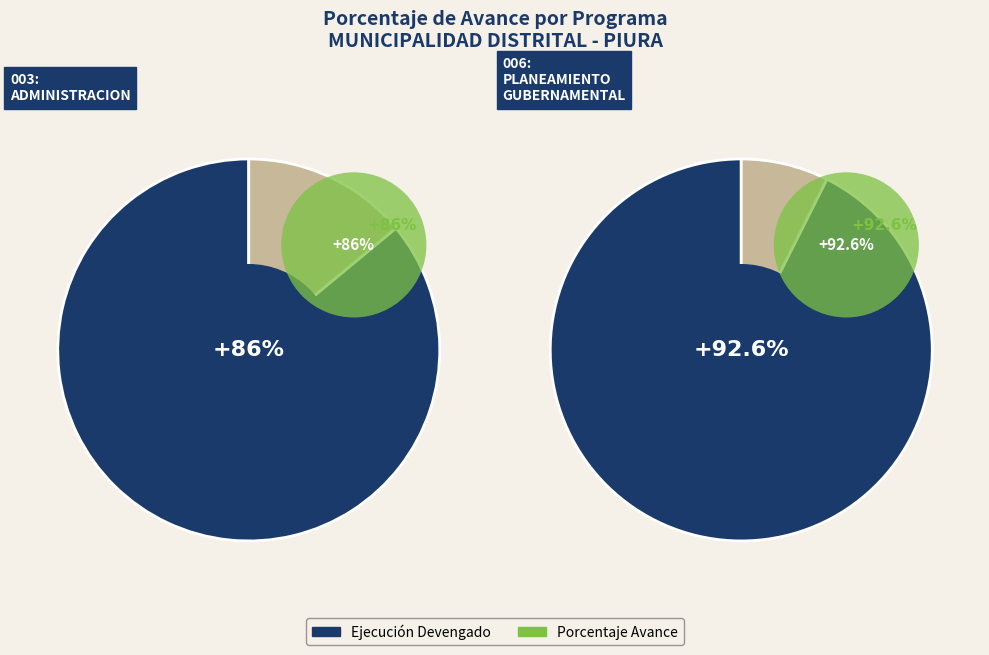

Count the number of slices in the pie.

2